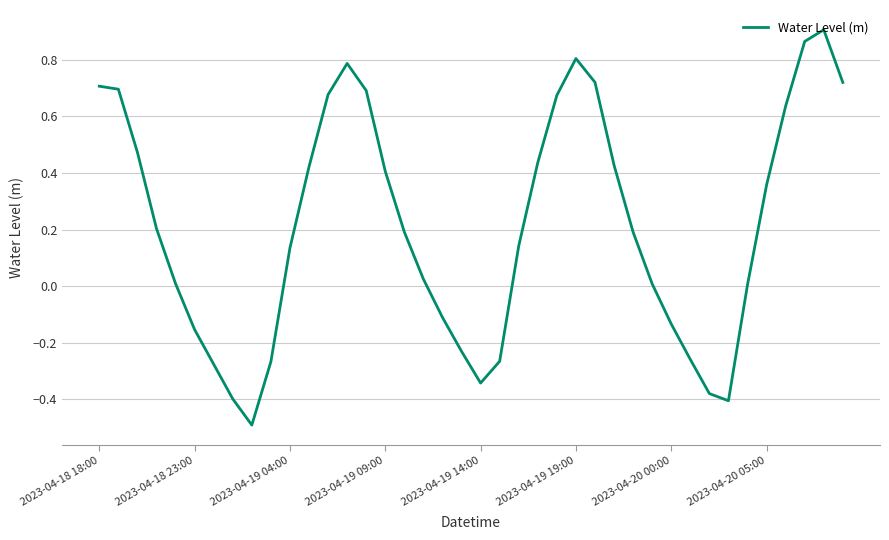

What is the difference between the maximum and minimum values?

1.4